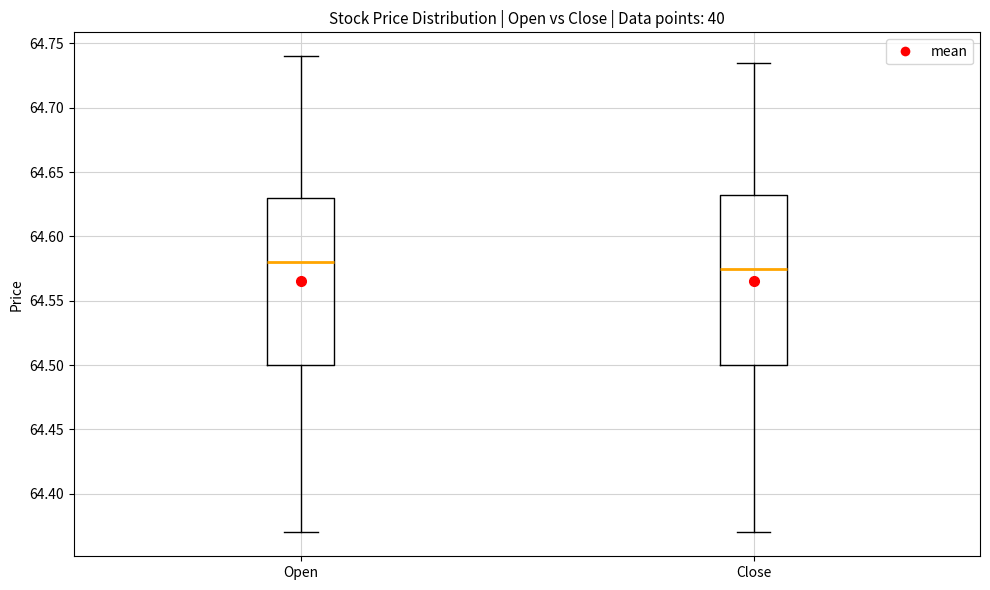

Reading left to right, transcribe this box plot: for each box, give where its median line is, the range the box spans, and where its two whiskers end, as read against the y-axis. The values are not printed on the chart, so give them approximately, as read against the axis.

Open: median 64.580, box 64.500 to 64.630, whiskers 64.370 to 64.740
Close: median 64.575, box 64.500 to 64.635, whiskers 64.370 to 64.735